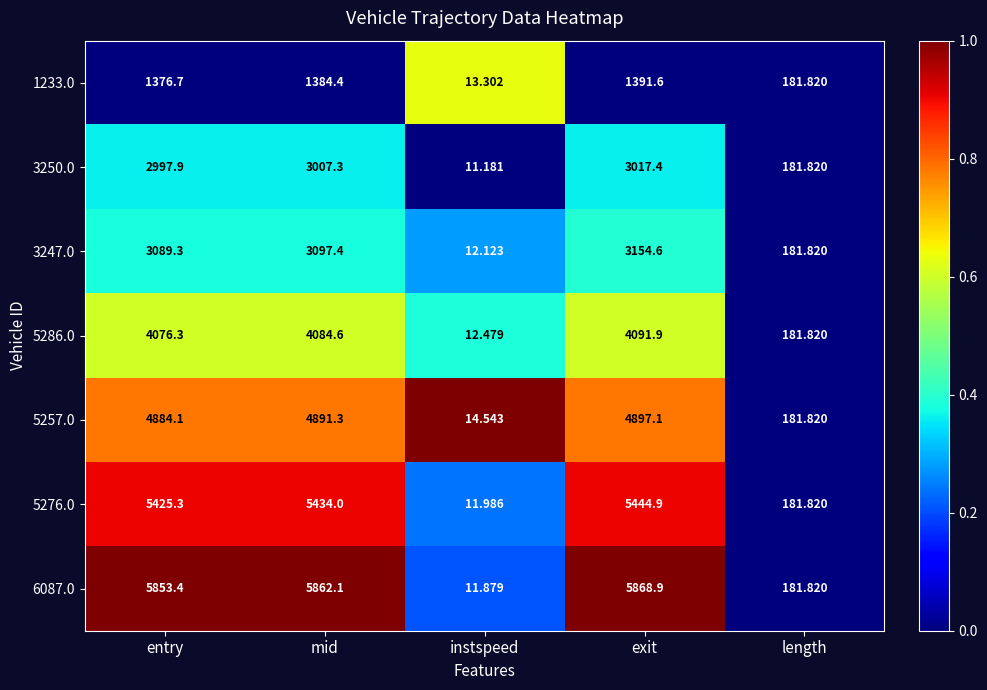

At which category is the sum across all series the highest?

exit